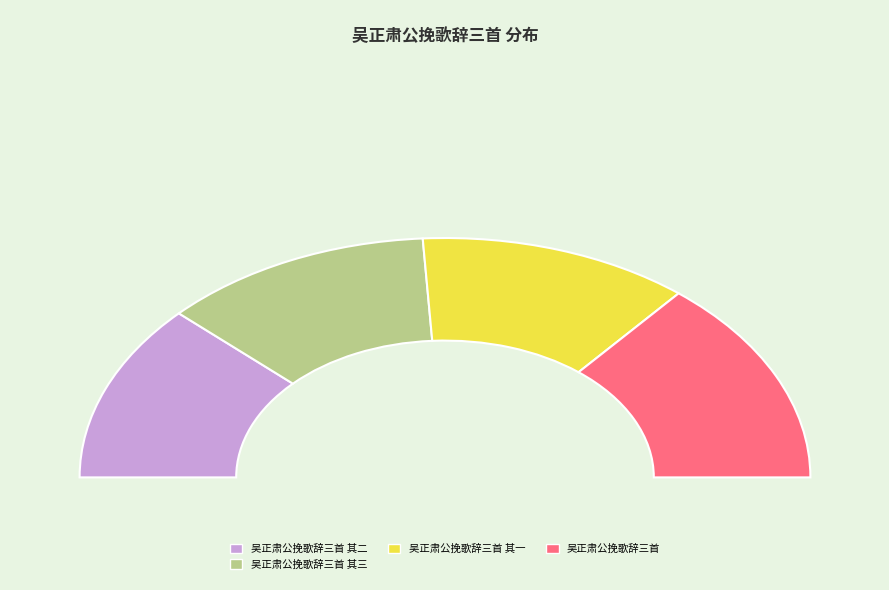

Is there a majority slice in this chart?

No